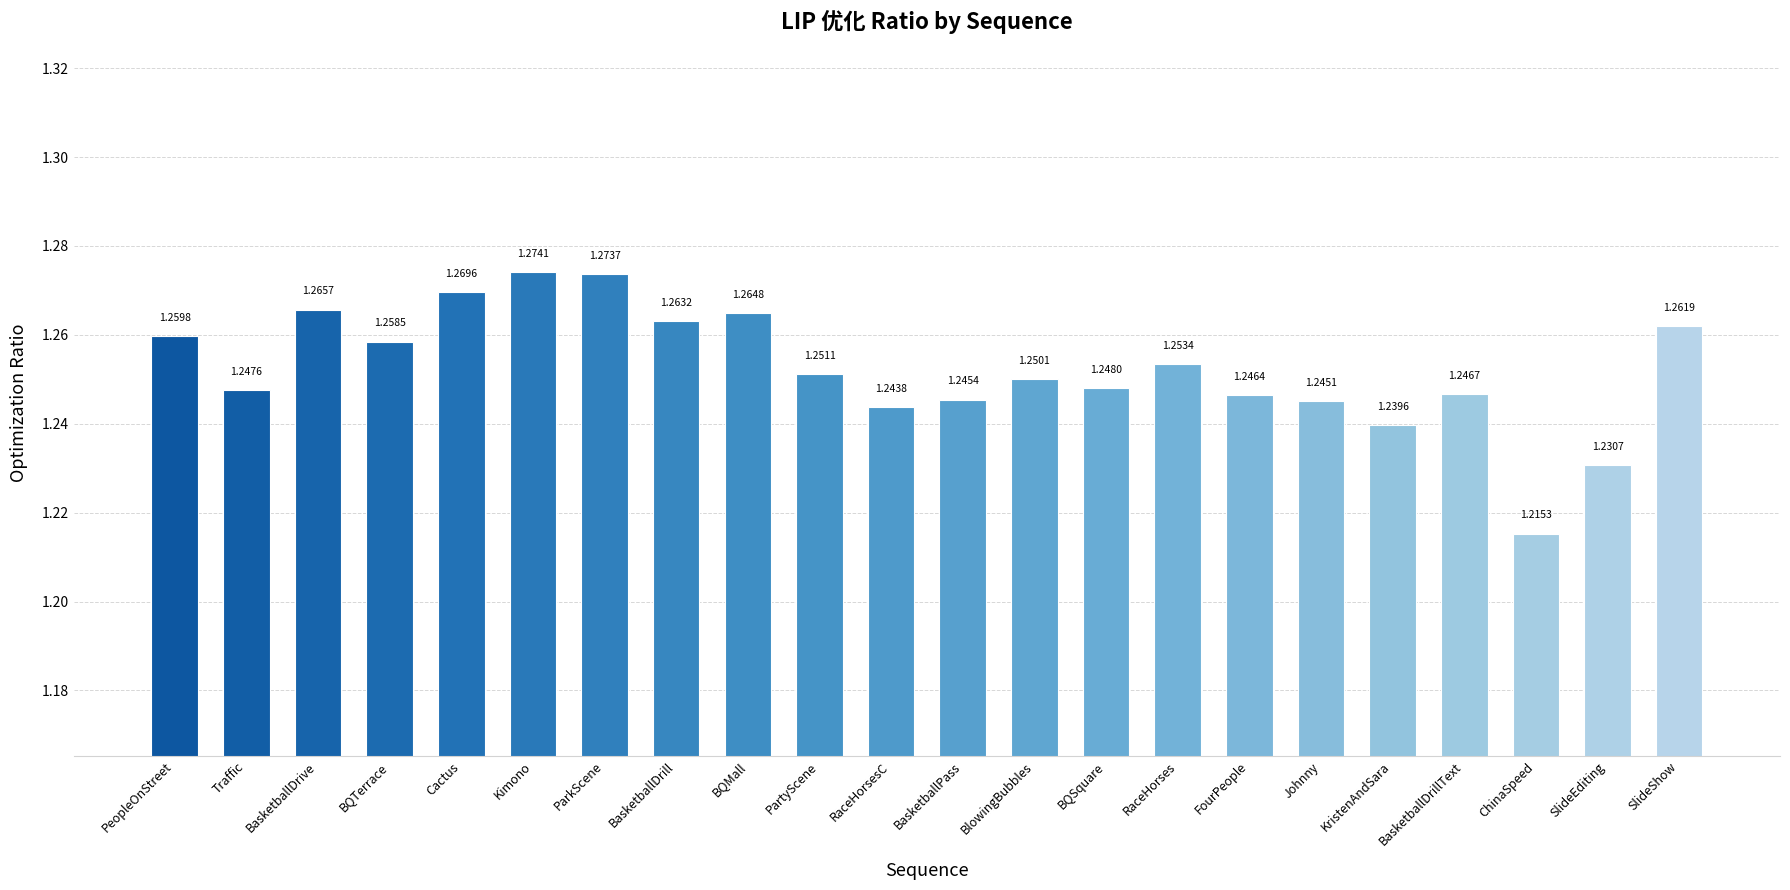

What position from the left is SlideShow?

22